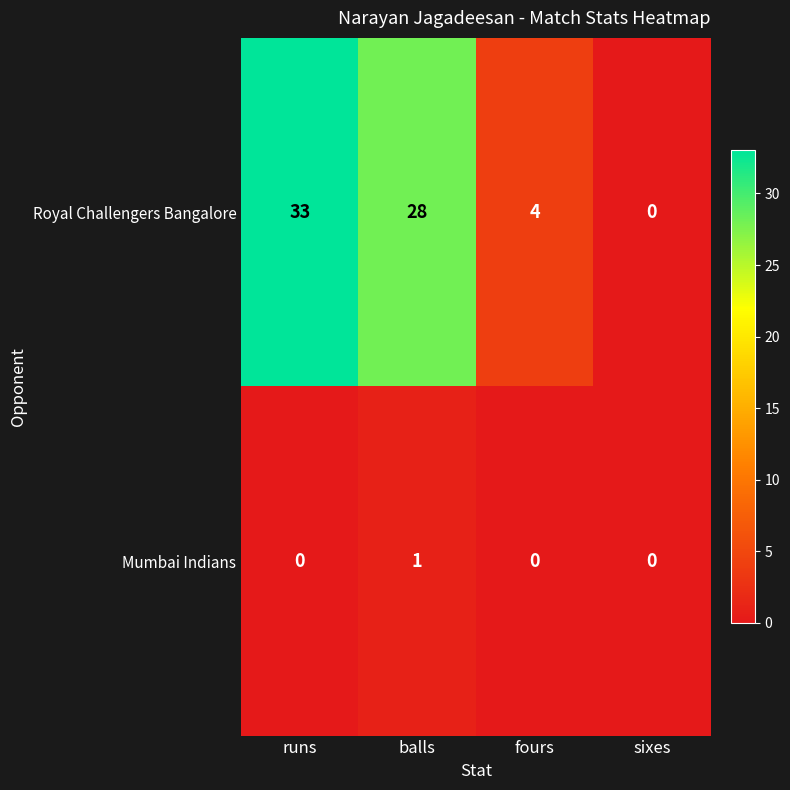

Which series has the largest range (max minus min)?

Royal Challengers Bangalore